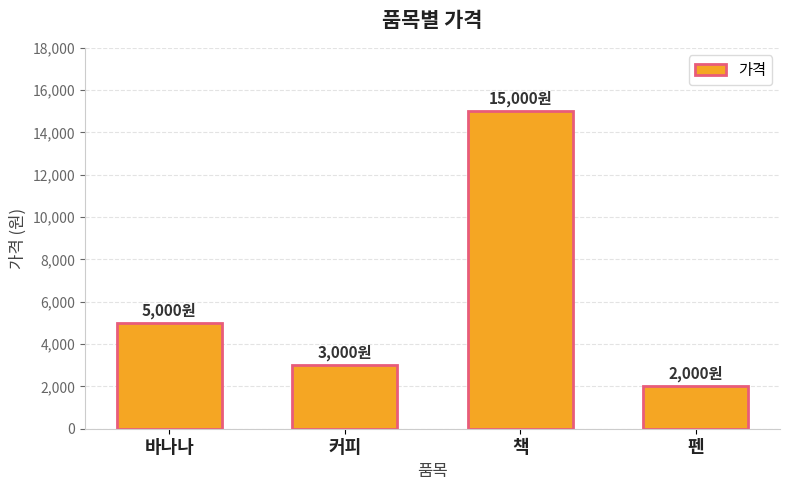

How many bars are there in total?

4